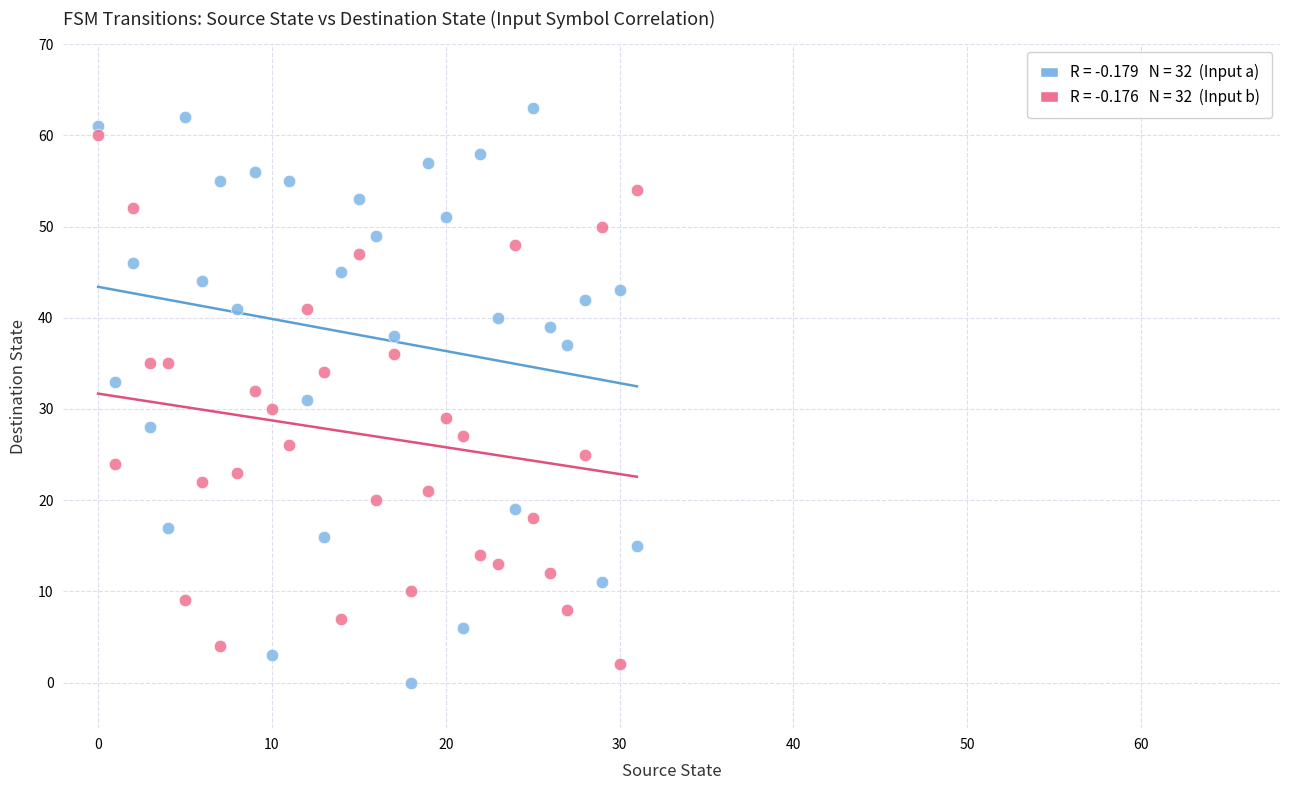

Across all data points, what is the range of Y values (max minus min)?

63